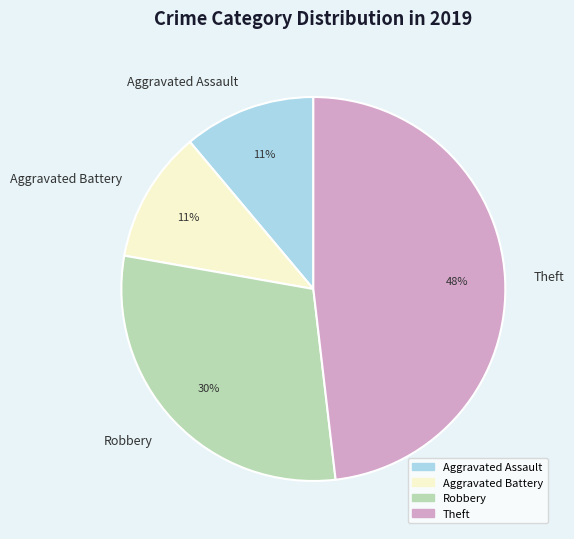

To the nearest percent, what percentage of the pie is Theft?

48%